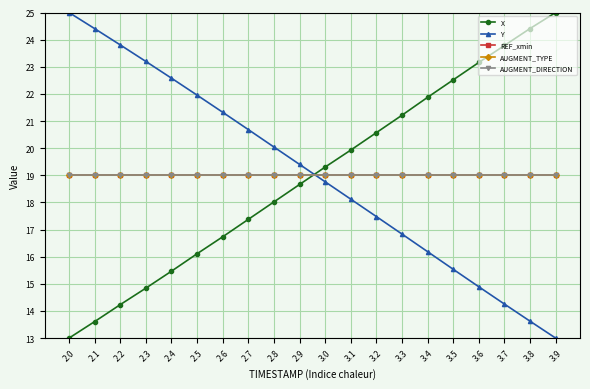

What is the value of the AUGMENT_TYPE point at the 5th from the left?

19.0